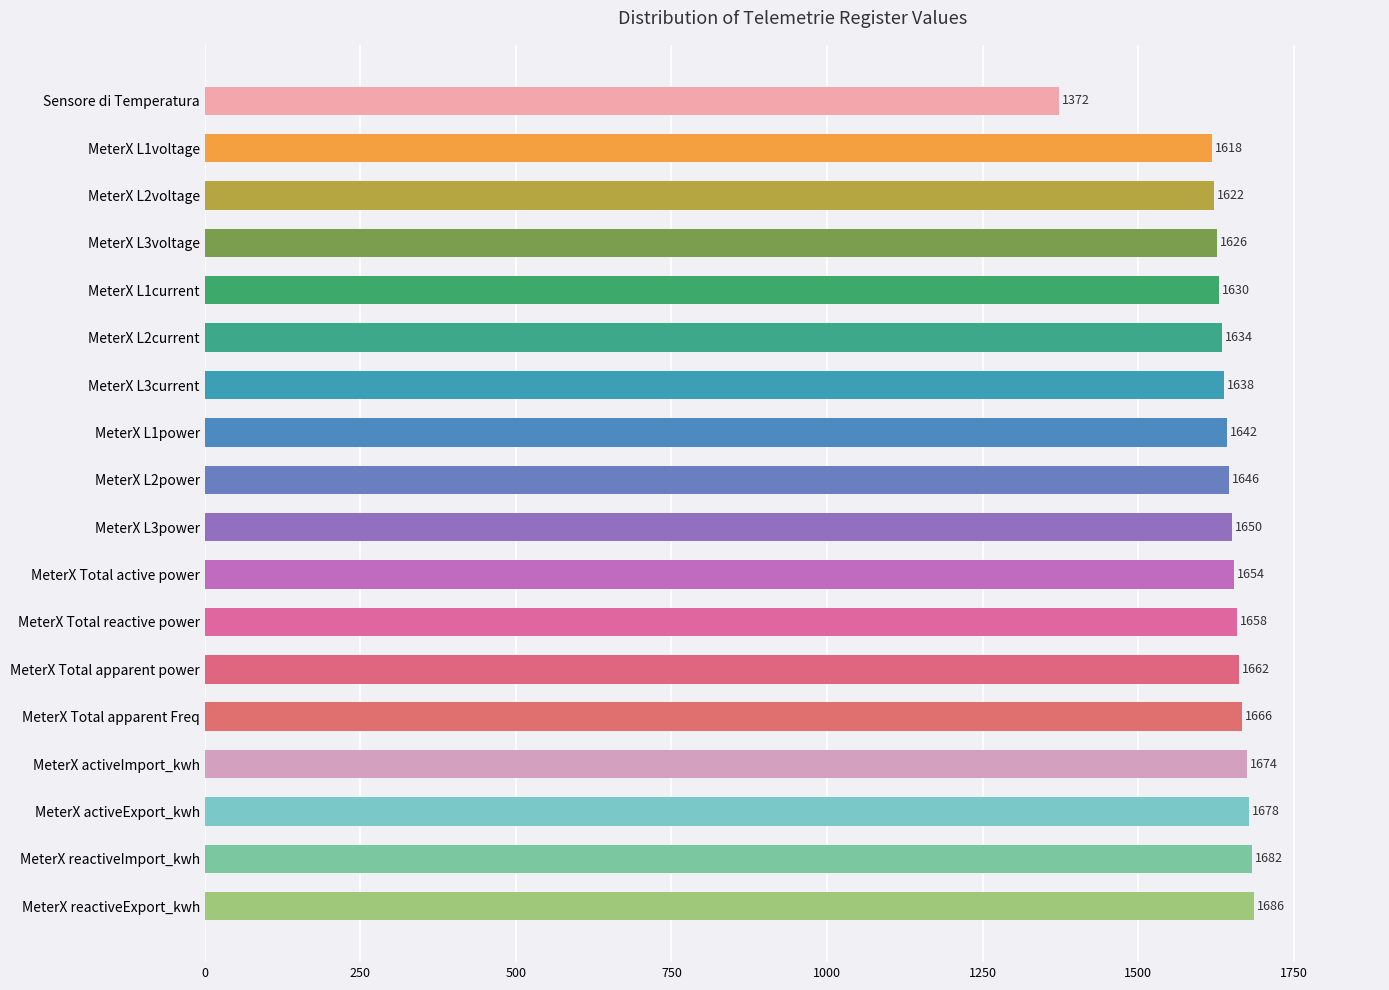

What is the average value?

1635